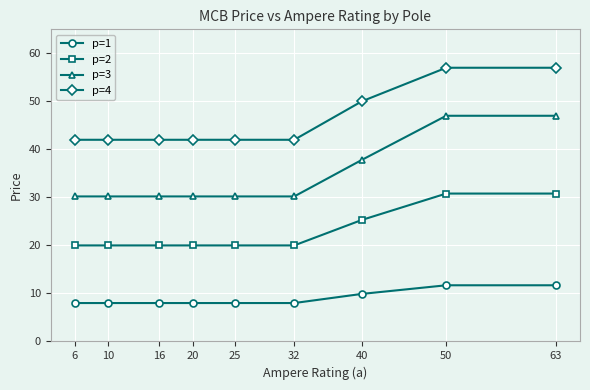

Does the chart display data point markers on the line(s)?

Yes